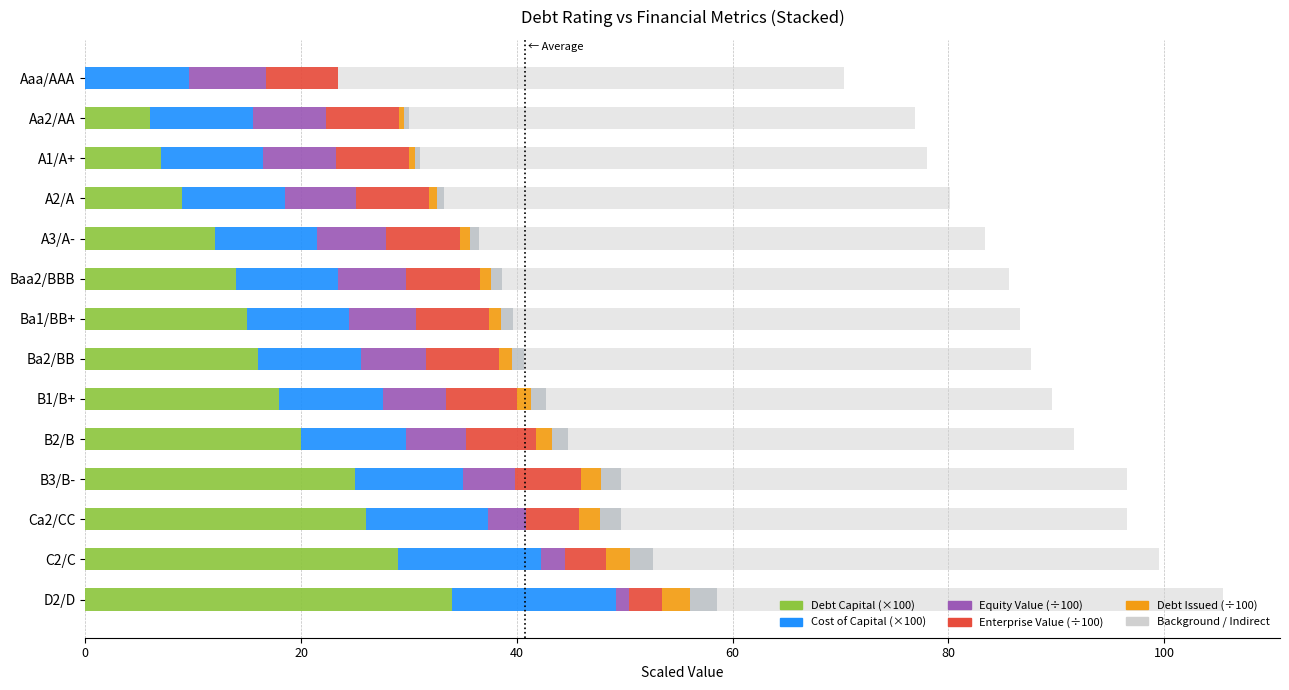

What is the label of the 8th bar from the left?

Ba2/BB